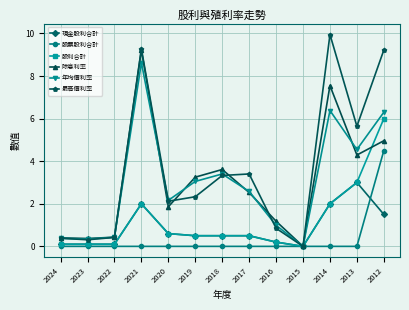

Which series has the widest spread of values?

最高價利率